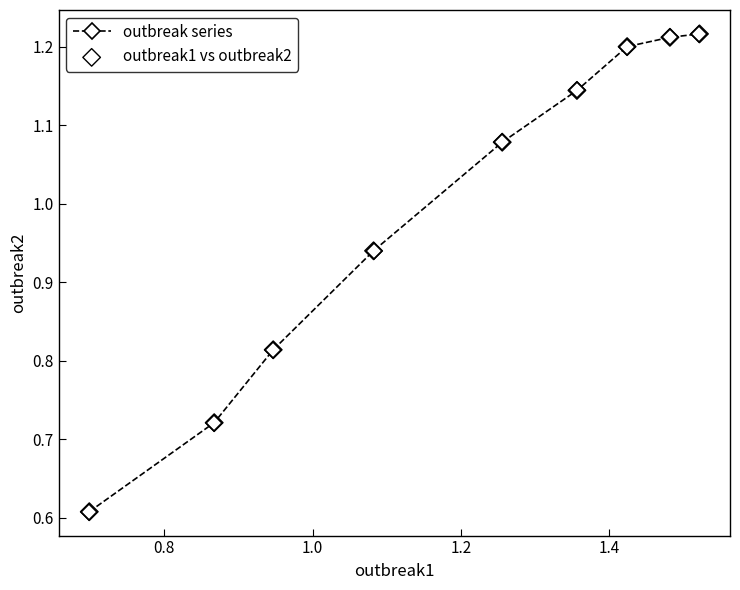

True or false: the data has more than 2 interior local peaks.

False